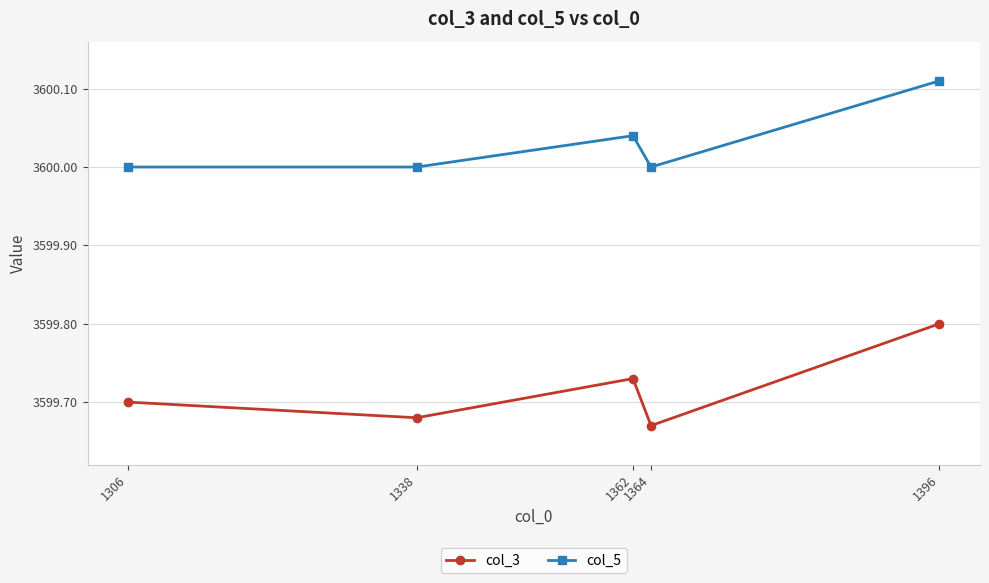

Which series changed the most between 1364 and 1396?

col_3